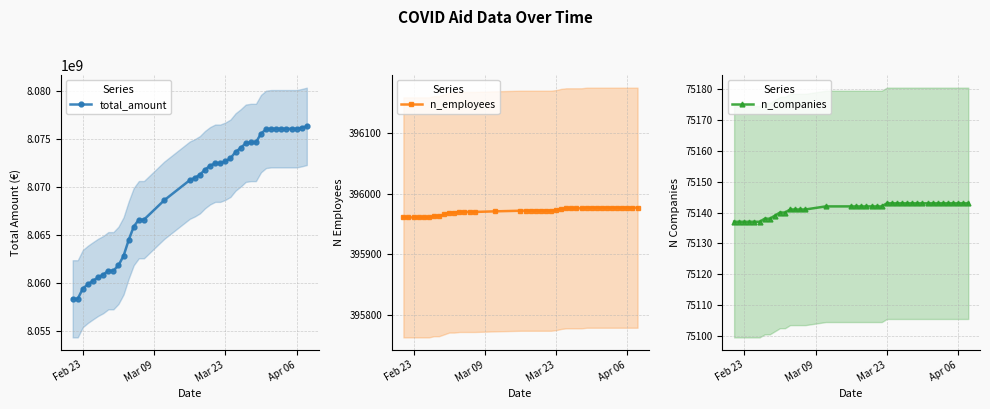

Which series has the largest total across all categories?

total_amount